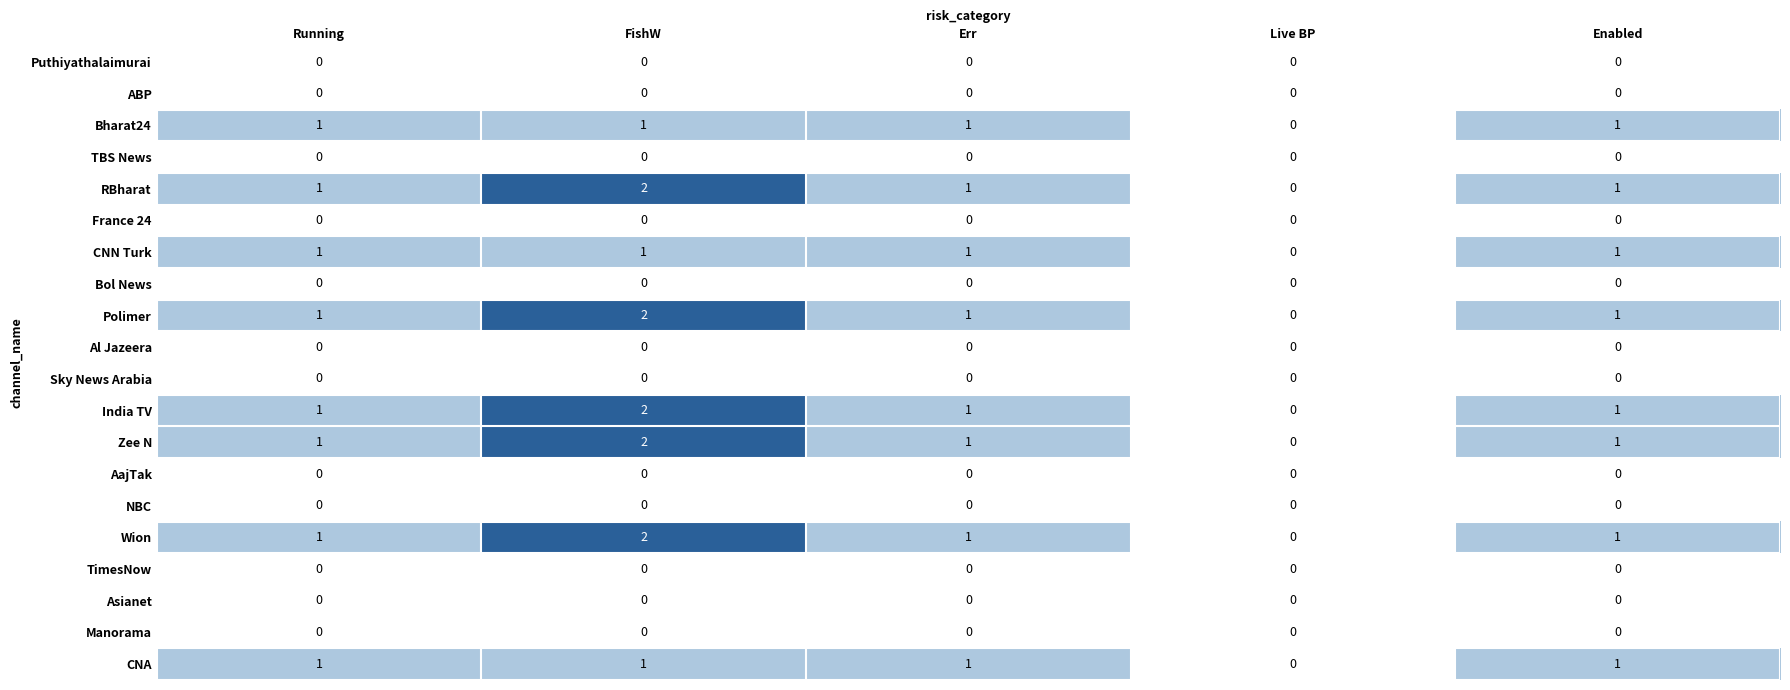

Where is CNN Turk nearest to the value 0?

Live BP